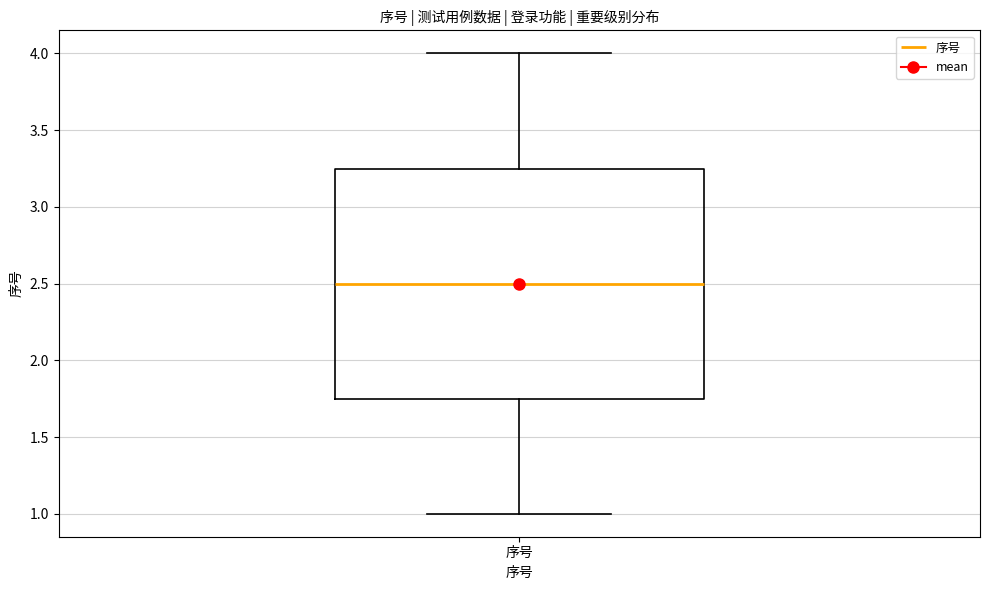

Transcribe this box plot: give where the median line is, the range the box spans, and where the two whiskers end, as read against the y-axis. The values are not printed on the chart, so give them approximately, as read against the axis.

median 2.50, box 1.75 to 3.25, whiskers 1.00 to 4.00